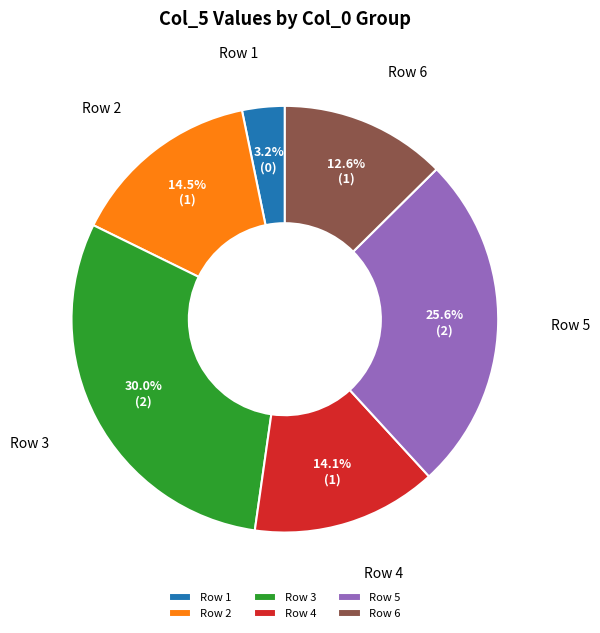

How many segments does this pie chart have?

6